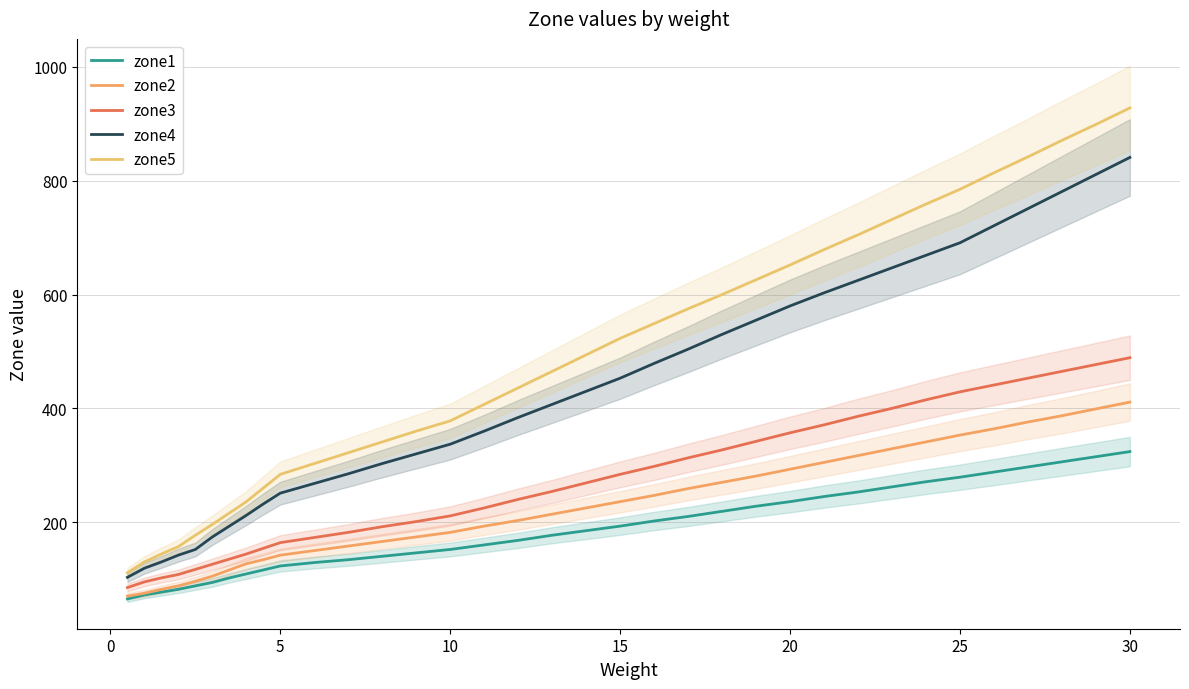

Which series has the largest range (max minus min)?

zone5